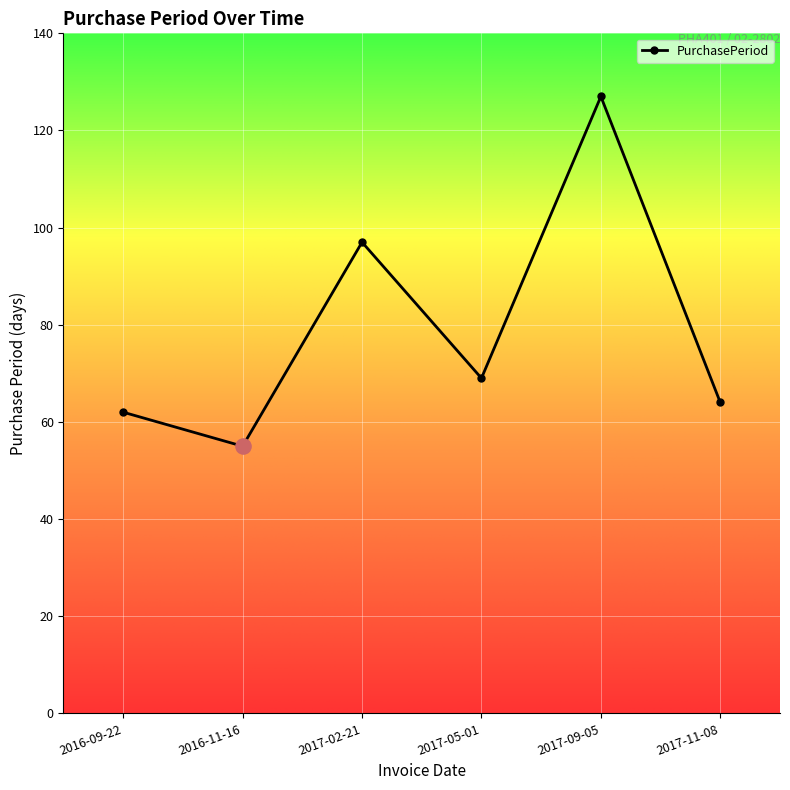

Between 2017-11-08 and 2016-11-16, which is larger?

2017-11-08